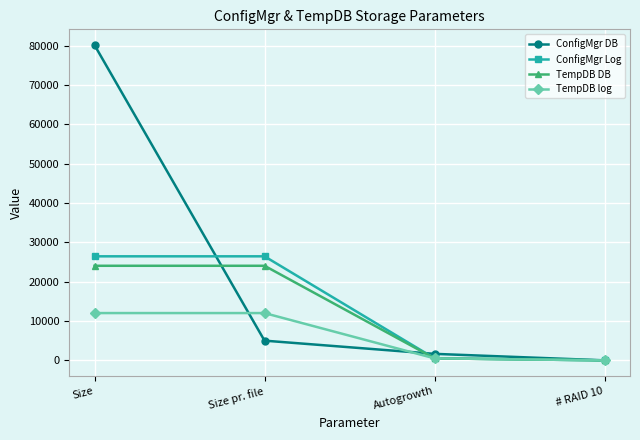

True or false: ConfigMgr Log and ConfigMgr DB intersect in this chart.

True